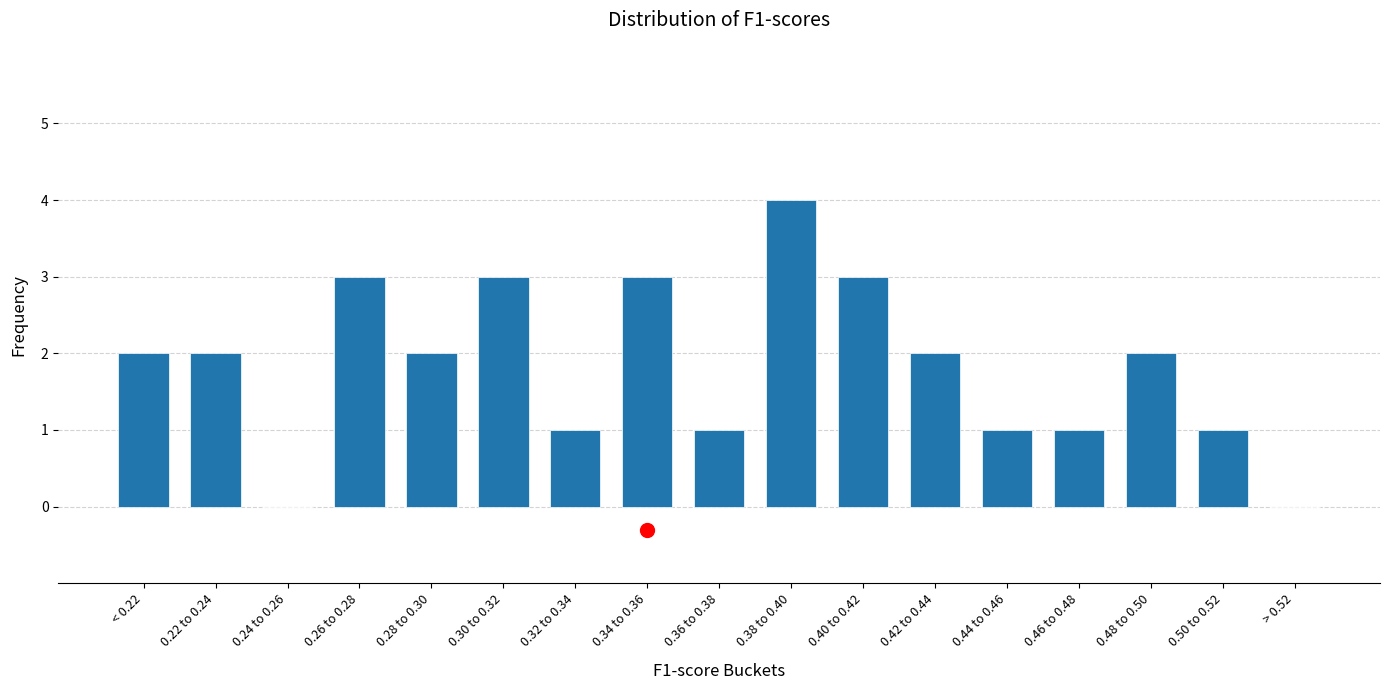

Reading right to left, what are all the values shown in this chart?

> 0.52=0	0.50 to 0.52=1	0.48 to 0.50=2	0.46 to 0.48=1	0.44 to 0.46=1	0.42 to 0.44=2	0.40 to 0.42=3	0.38 to 0.40=4	0.36 to 0.38=1	0.34 to 0.36=3	0.32 to 0.34=1	0.30 to 0.32=3	0.28 to 0.30=2	0.26 to 0.28=3	0.24 to 0.26=0	0.22 to 0.24=2	< 0.22=2